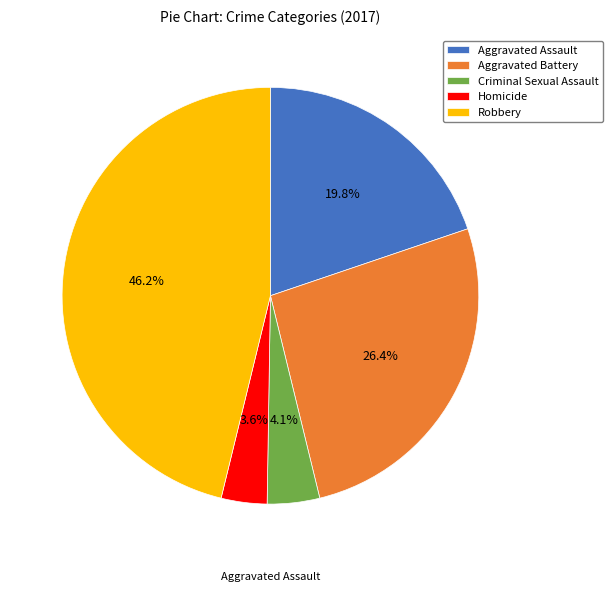

Rank the categories by value from highest to lowest.

Robbery, Aggravated Battery, Aggravated Assault, Criminal Sexual Assault, Homicide